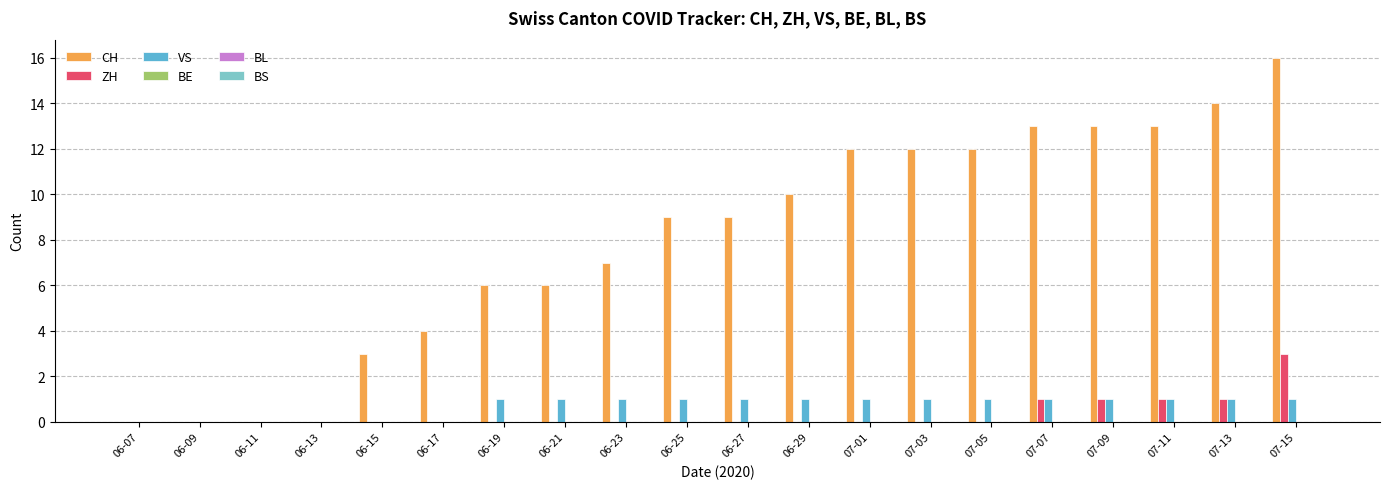

How many groups of bars are there?

20